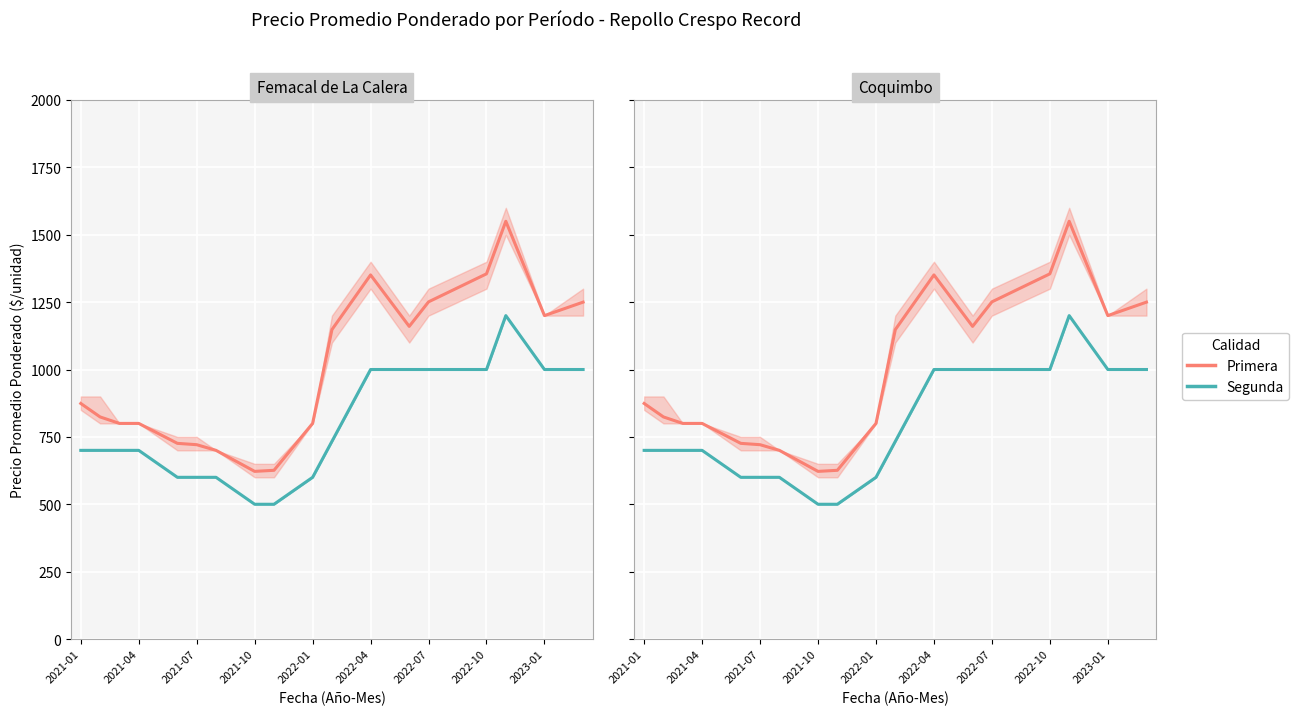

What is the value of the Segunda point at the 22nd from the left?

1000